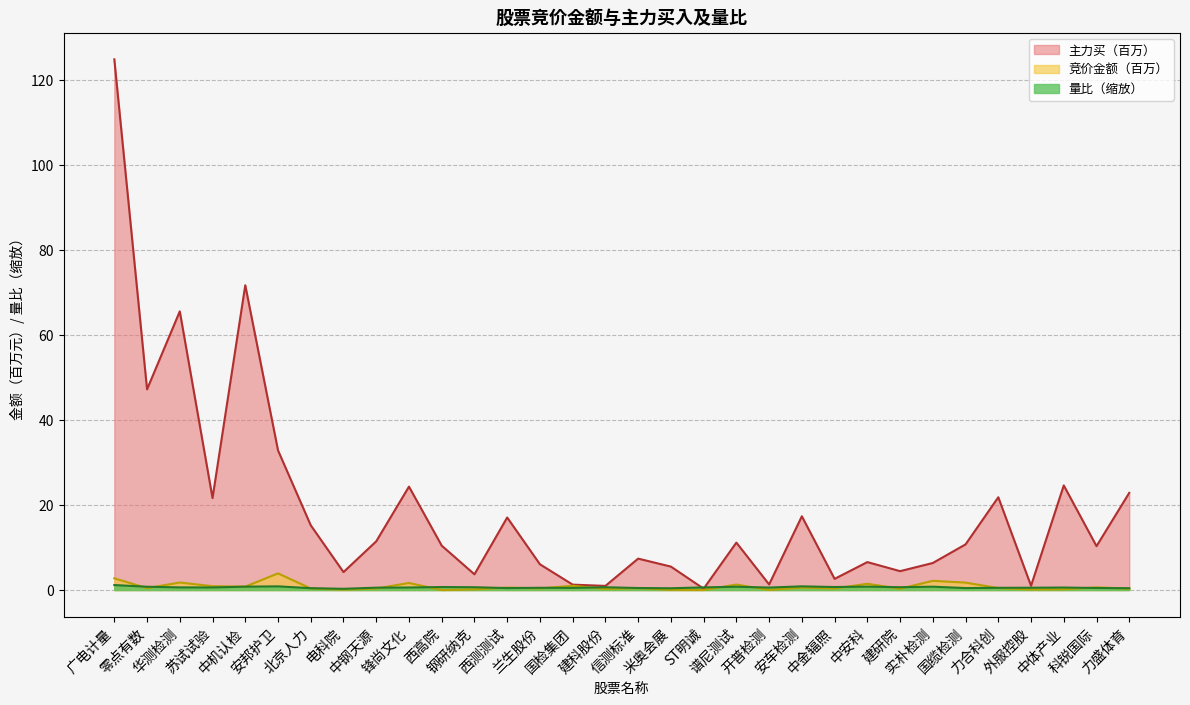

True or false: 竞价金额 and 量比 intersect in this chart.

True